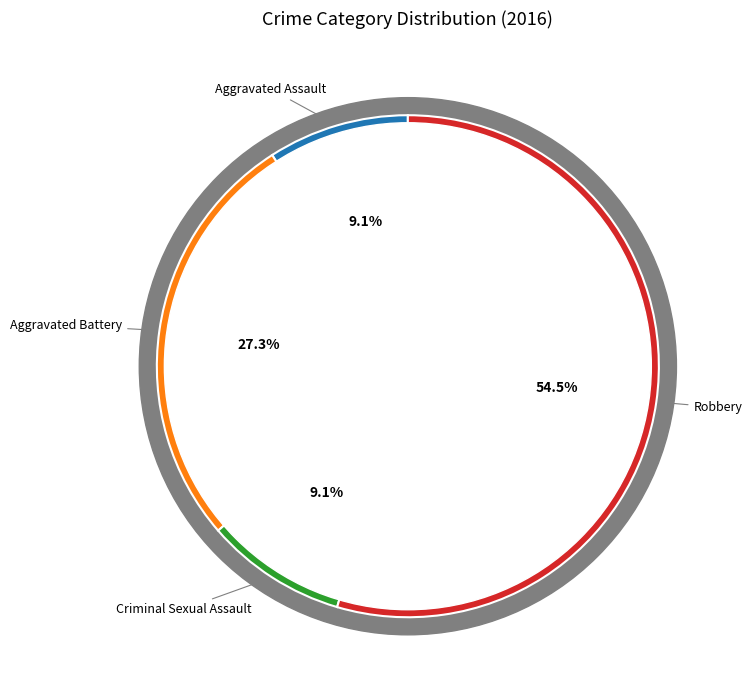

The Aggravated Battery slice represents 40% of the pie. True or false?

False